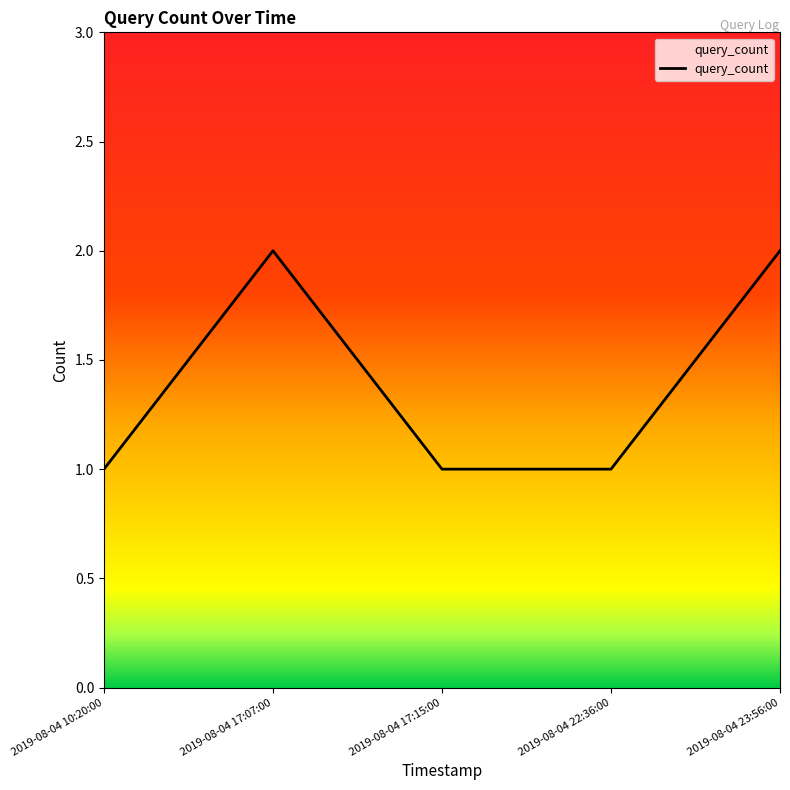

How many distinct data groups are displayed?

1